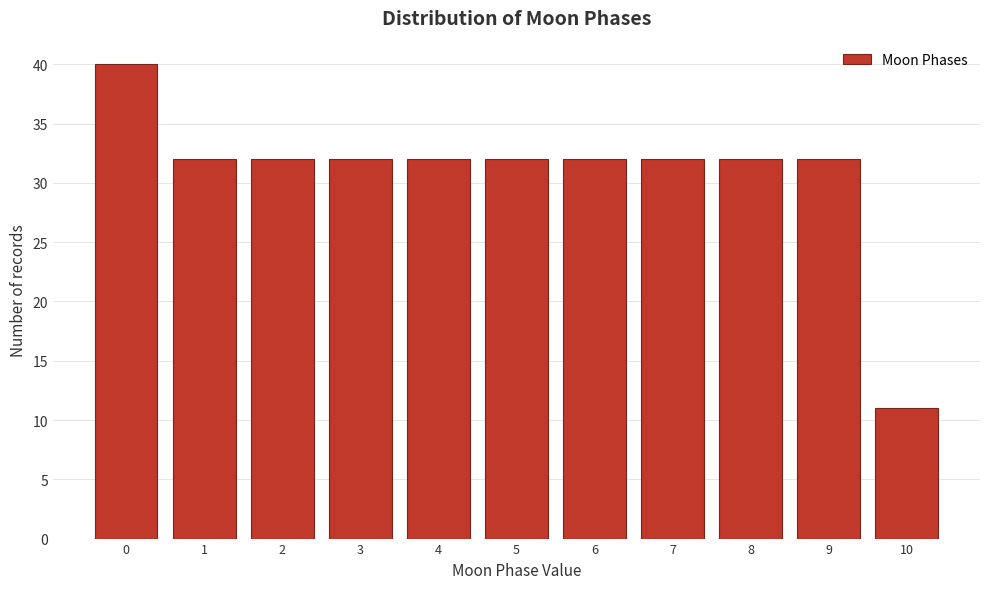

Reading right to left, extract all data points from this chart.

11	32	32	32	32	32	32	32	32	32	40